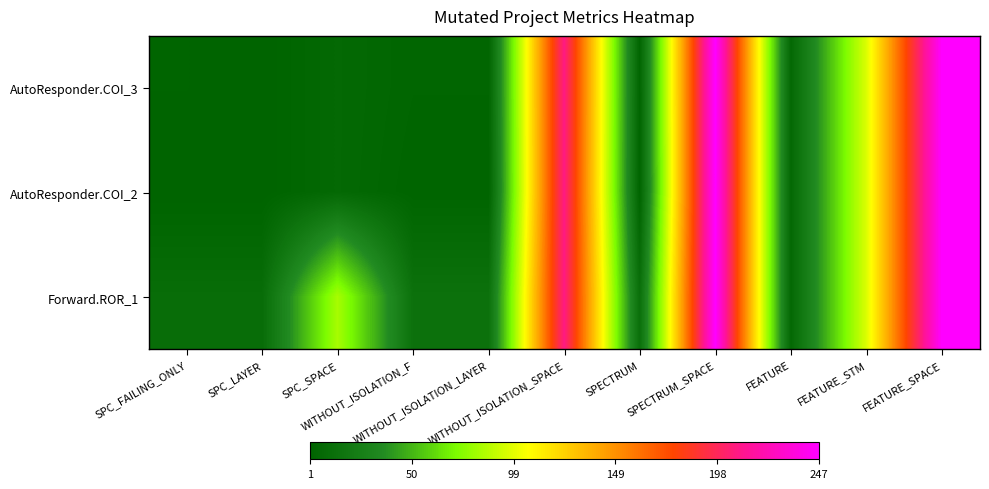

Reading left to right, extract all data points from this chart.

AutoResponder.COI_3: SPC_FAILING_ONLY=2	SPC_LAYER=1	SPC_SPACE=6	WITHOUT_ISOLATION_F=3	WITHOUT_ISOLATION_LAYER=3	WITHOUT_ISOLATION_SPACE=208	SPECTRUM=3	SPECTRUM_SPACE=247	FEATURE=6	FEATURE_STM=97	FEATURE_SPACE=247
AutoResponder.COI_2: SPC_FAILING_ONLY=1	SPC_LAYER=1	SPC_SPACE=6	WITHOUT_ISOLATION_F=2	WITHOUT_ISOLATION_LAYER=2	WITHOUT_ISOLATION_SPACE=208	SPECTRUM=2	SPECTRUM_SPACE=247	FEATURE=6	FEATURE_STM=97	FEATURE_SPACE=247
Forward.ROR_1: SPC_FAILING_ONLY=10	SPC_LAYER=10	SPC_SPACE=83	WITHOUT_ISOLATION_F=14	WITHOUT_ISOLATION_LAYER=14	WITHOUT_ISOLATION_SPACE=208	SPECTRUM=12	SPECTRUM_SPACE=247	FEATURE=6	FEATURE_STM=97	FEATURE_SPACE=247